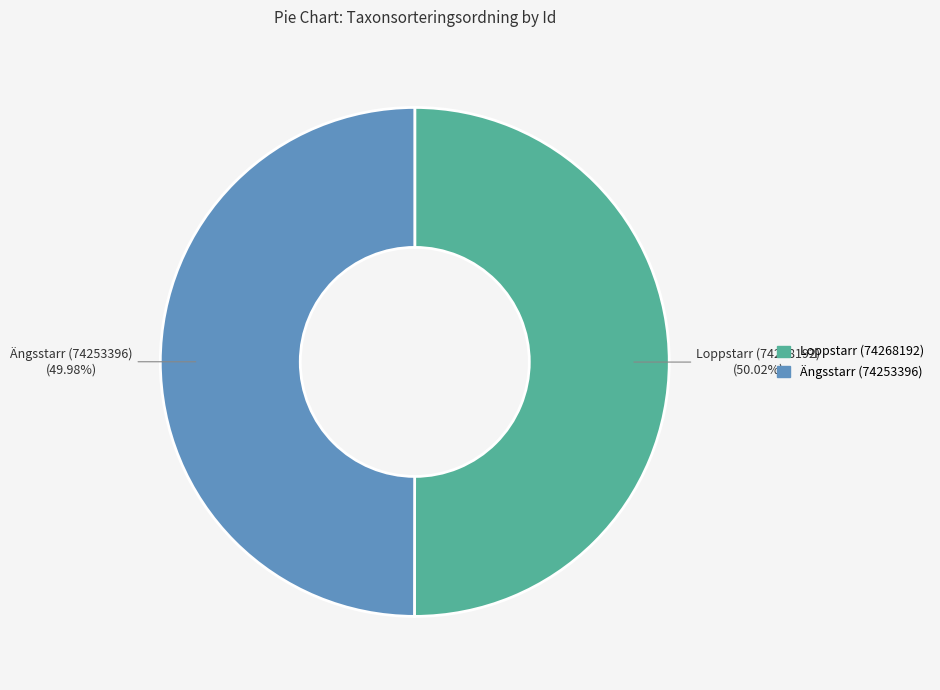

What percentage is NOT represented by Ängsstarr (74253396)?

50.0%